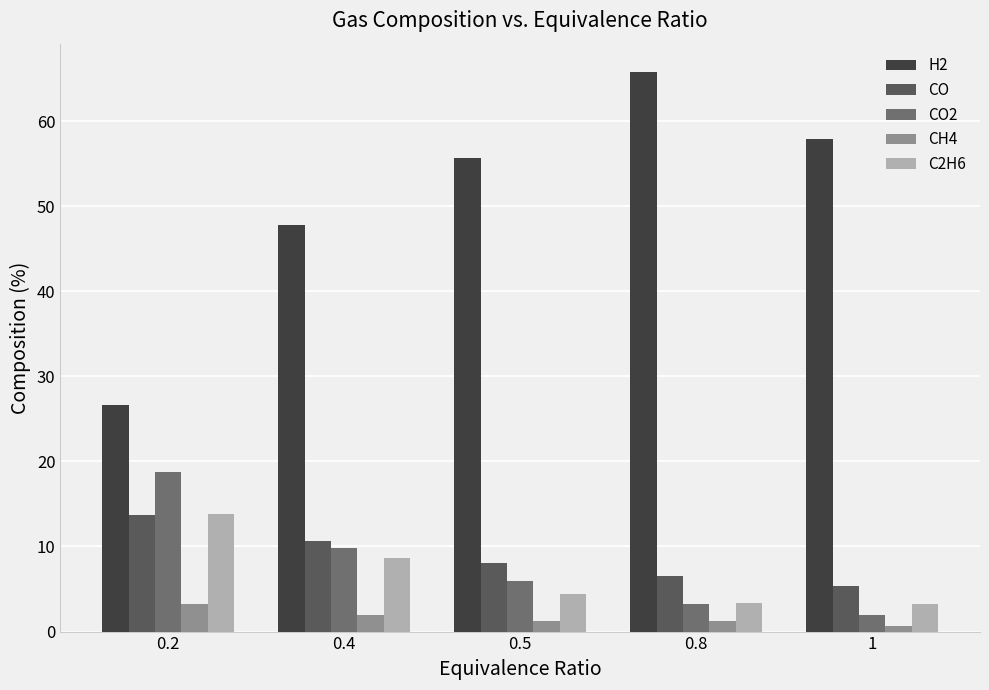

What is the average value of the CH4 series?

1.7